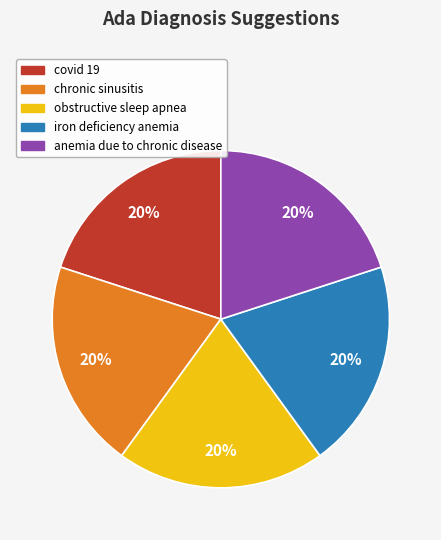

To the nearest percent, what is the average slice percentage?

20%